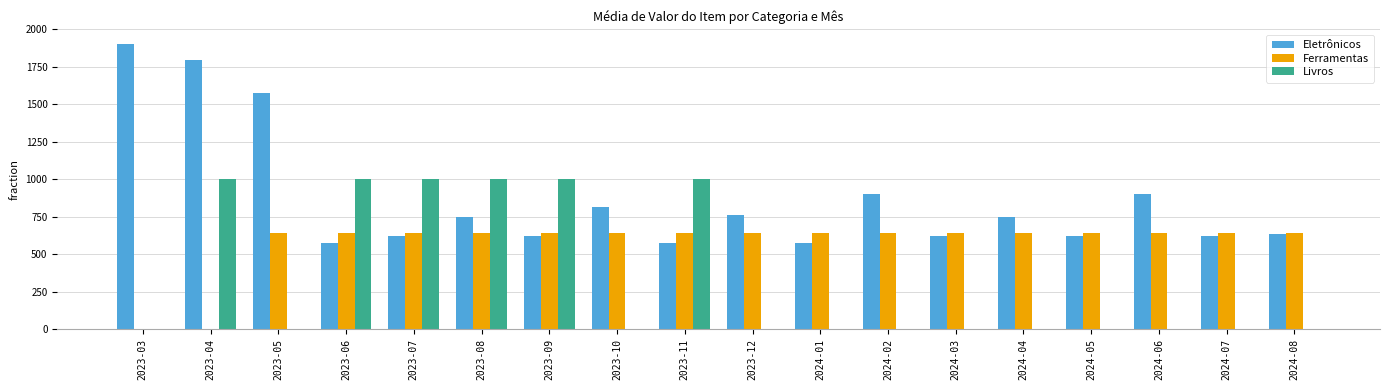

Is the value of Ferramentas at 2023-12 greater than the value of Eletrônicos at 2023-04?

No